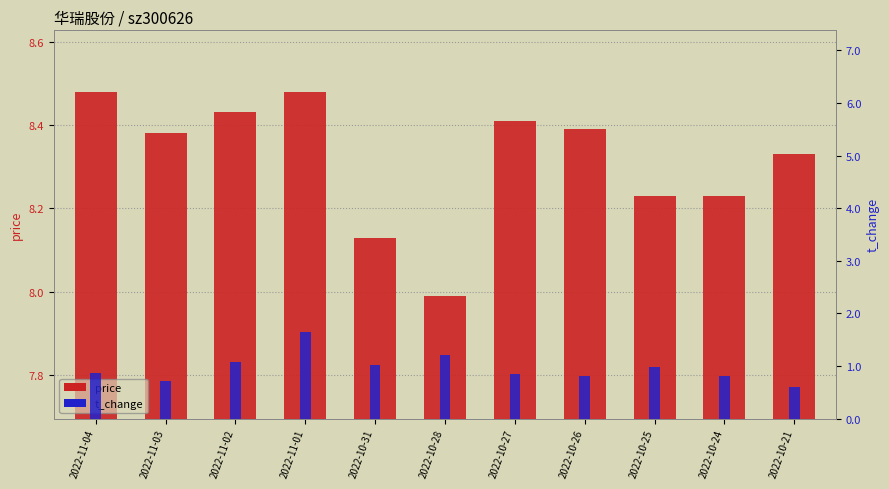

List the series in order of their peak value, highest first.

price, t_change